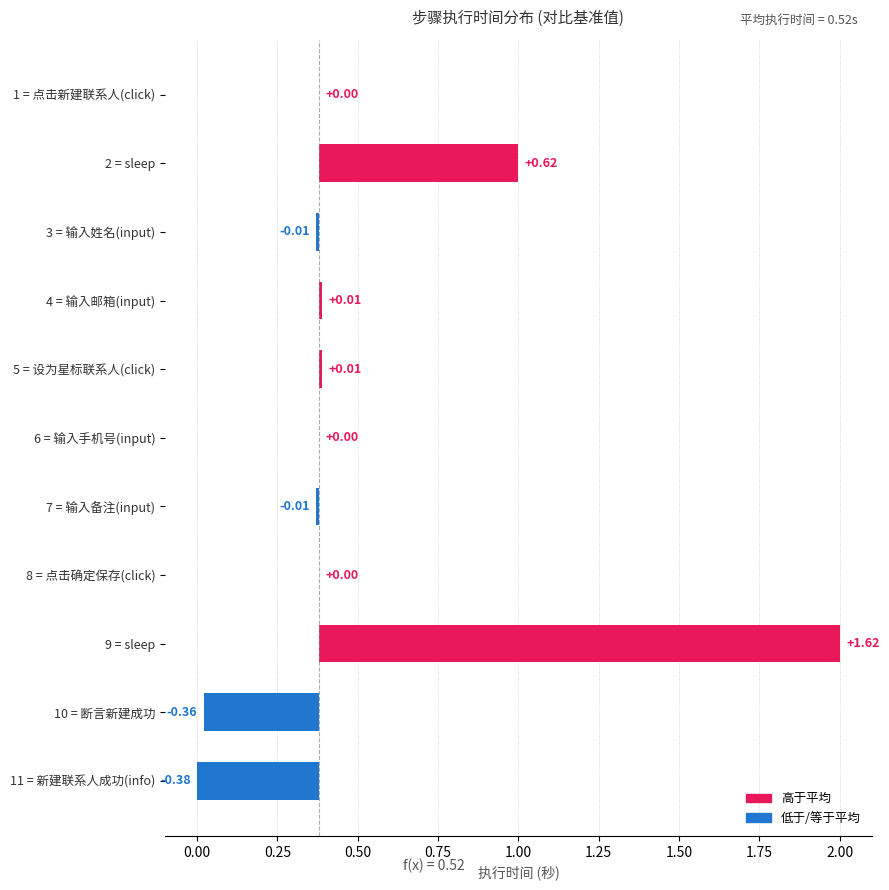

Rank the categories by value from highest to lowest.

sleep, sleep, 输入邮箱(input), 设为星标联系人(click), 点击新建联系人(click), 输入手机号(input), 点击确定保存(click), 输入姓名(input), 输入备注(input), 断言新建成功, 新建联系人成功(info)